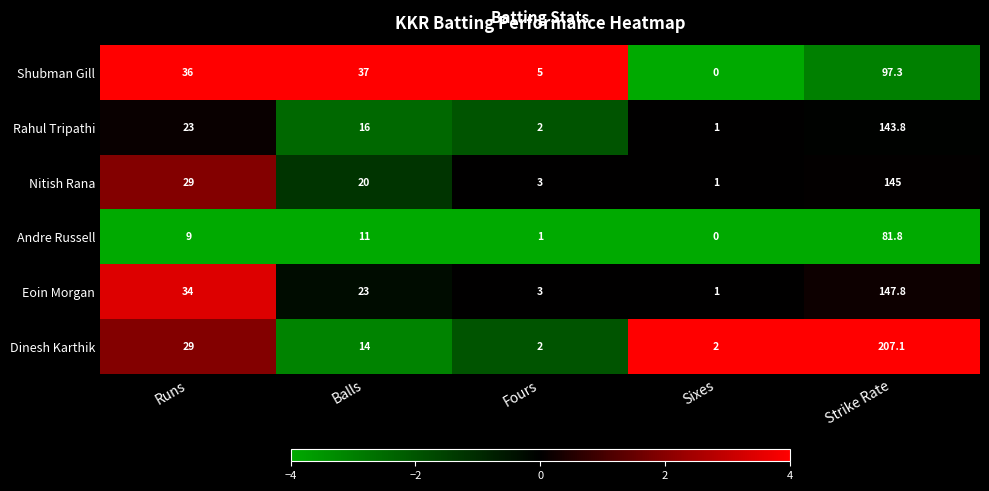

At Balls, list the series in order from smallest to largest.

Andre Russell, Dinesh Karthik, Rahul Tripathi, Nitish Rana, Eoin Morgan, Shubman Gill